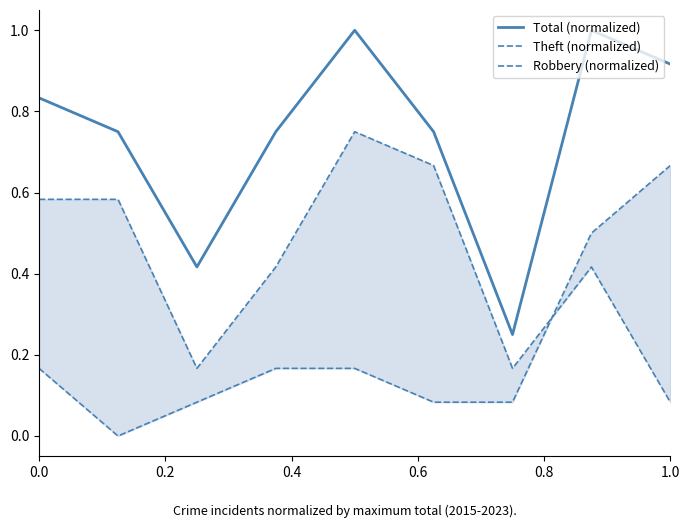

At how many categories does at least one series exceed 0?

9